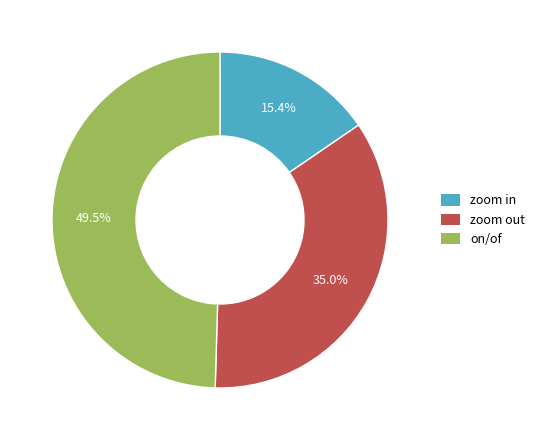

What portion of the pie excludes on/of?

50.5%